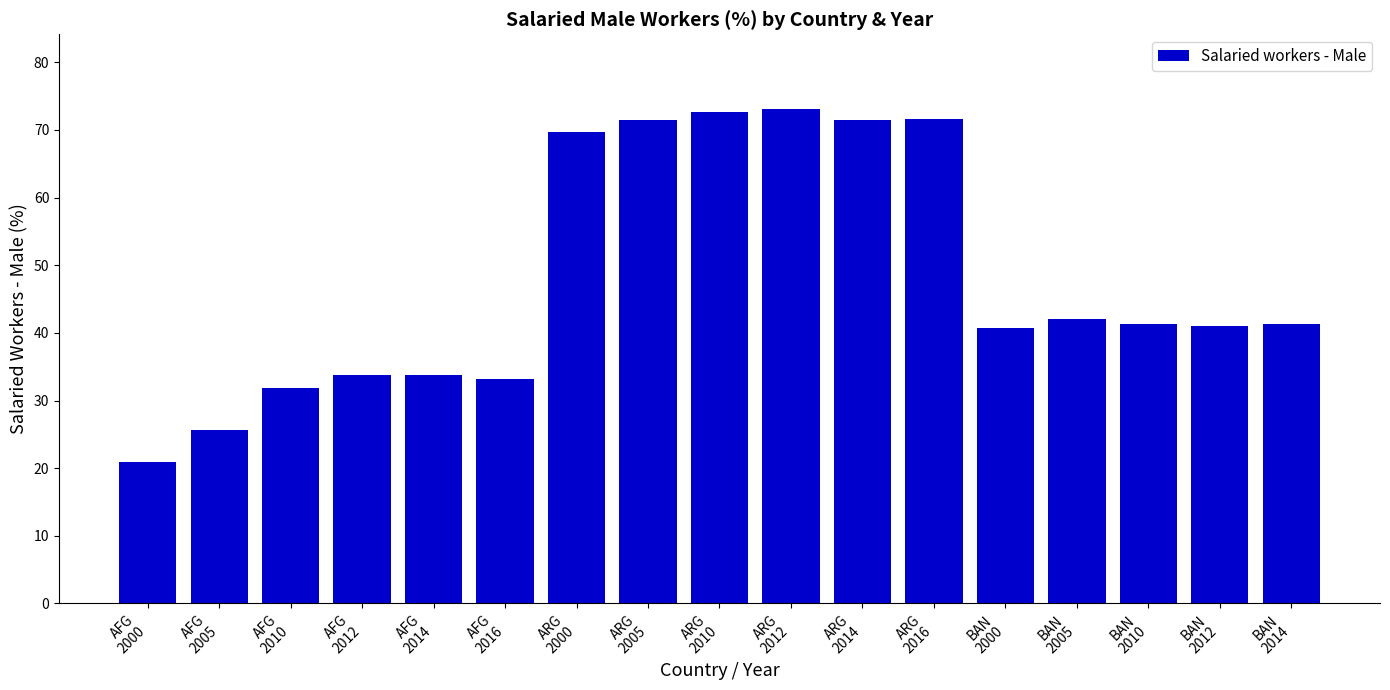

What is the value of the 3rd bar from the left?

31.9